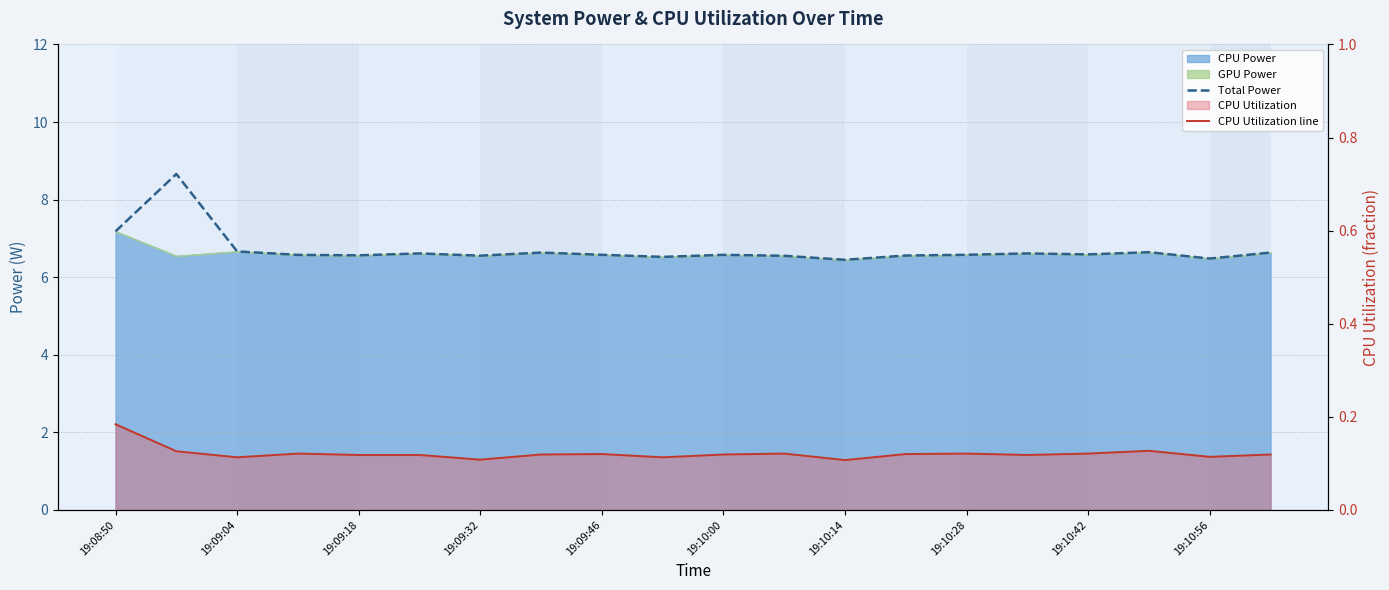

What is the greatest value displayed?

8.7